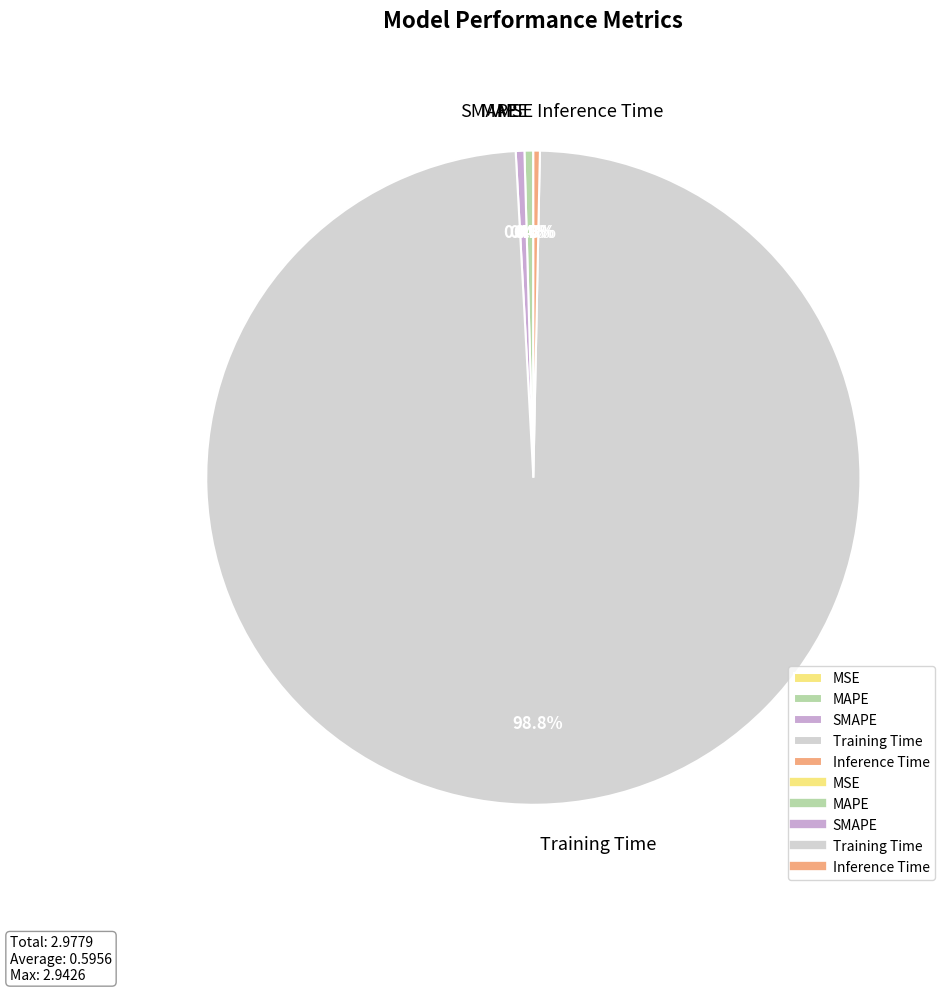

Is there any slice that represents more than half of the pie?

Yes